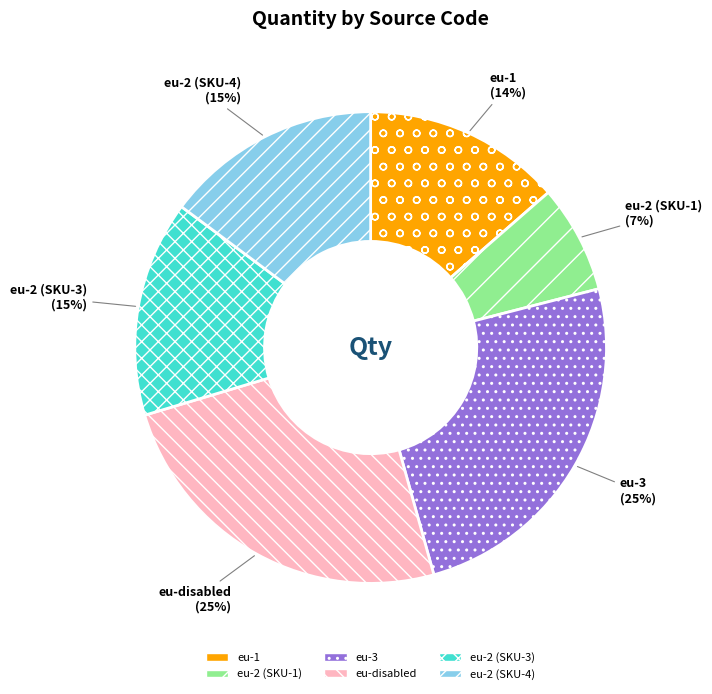

How many slices are in this pie chart?

6